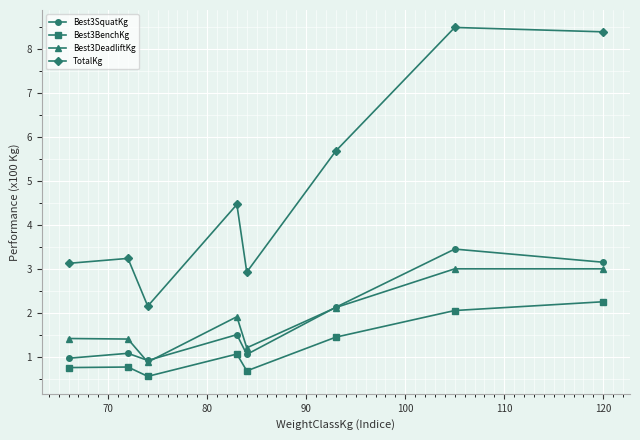

What is the sum of all TotalKg values?

38.5